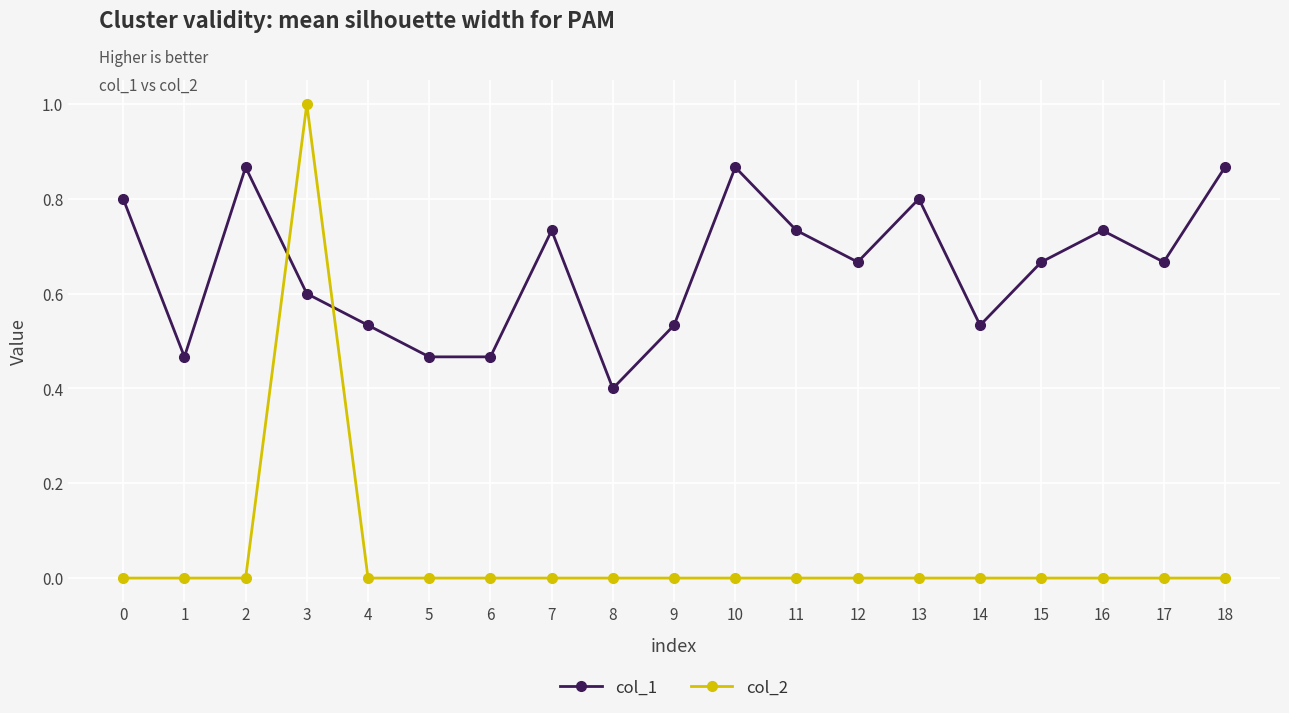

What is the maximum value shown in the chart?

1.0